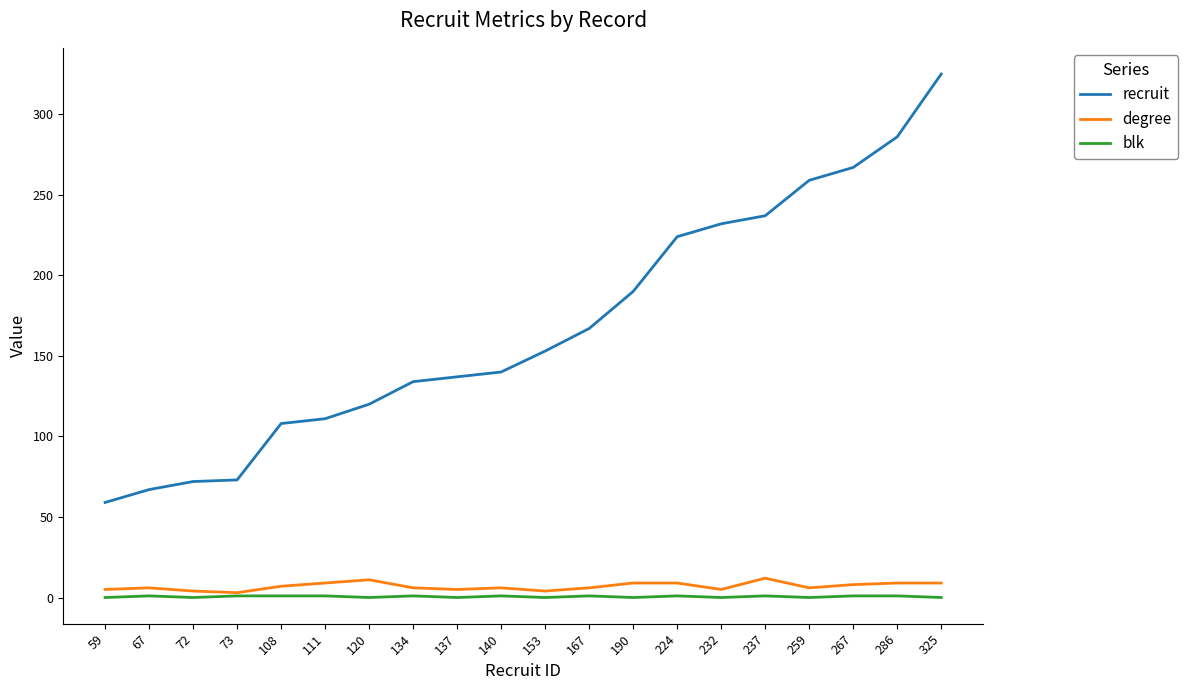

Which series has the widest spread of values?

recruit